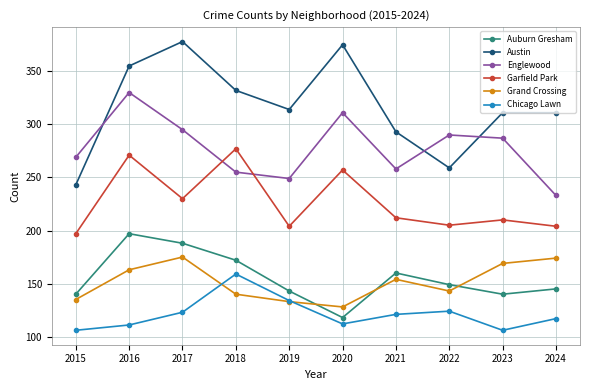

Which category has the lowest value in the Garfield Park series?

2015